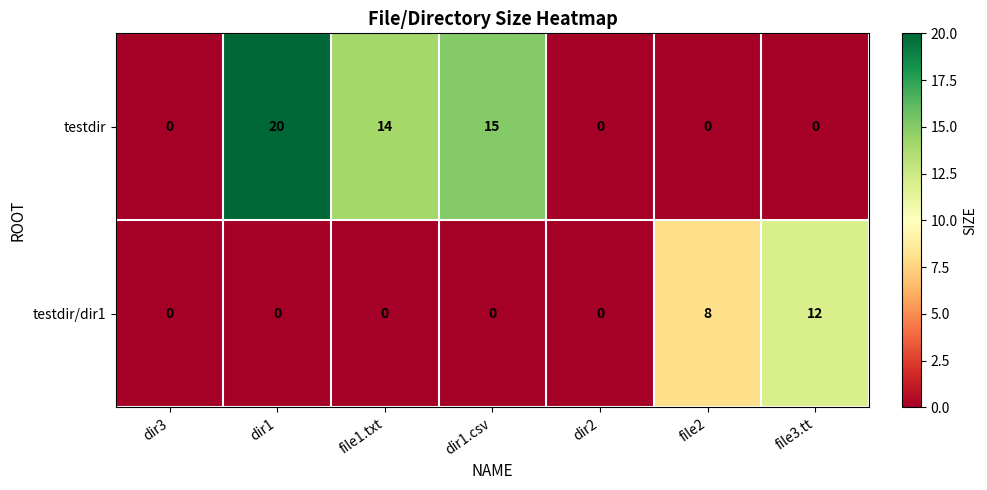

How many data points does each series have?

7